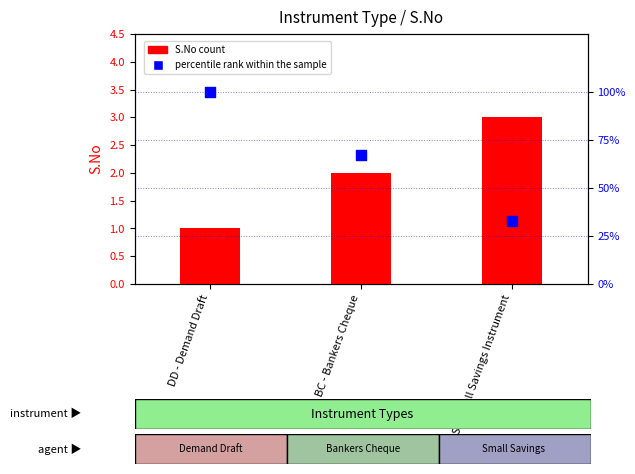

What is the total value across all series at SS - Small Savings Instrument?

36